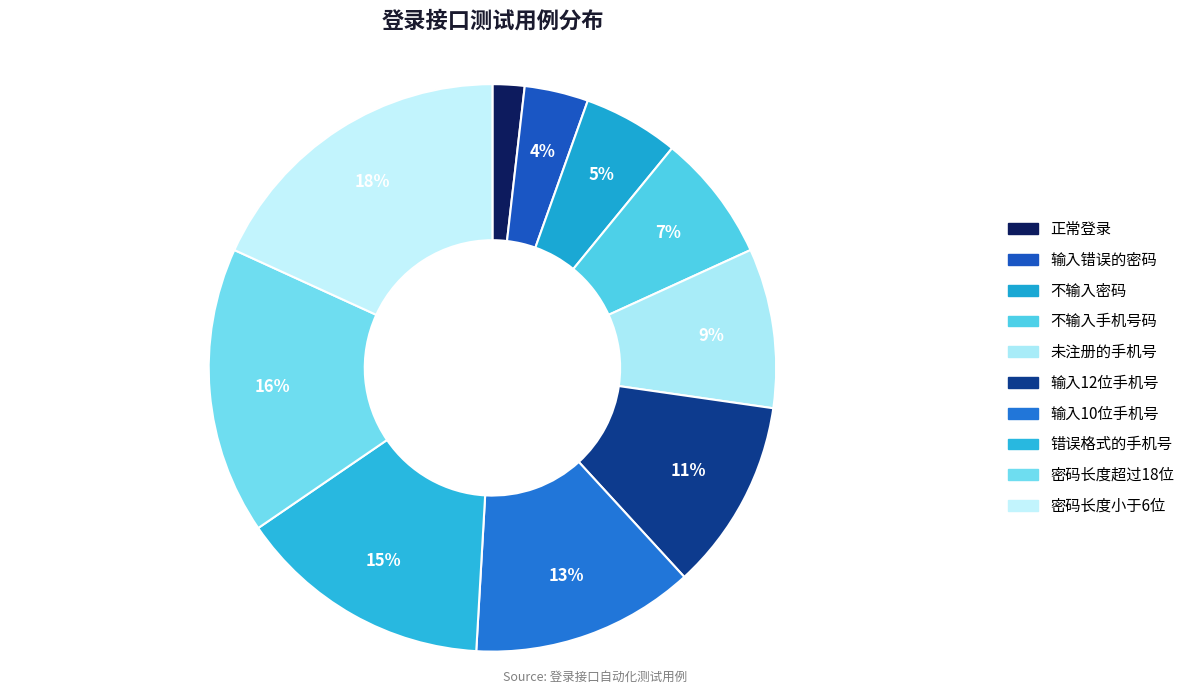

What percentage is NOT represented by 输入12位手机号?

89.1%